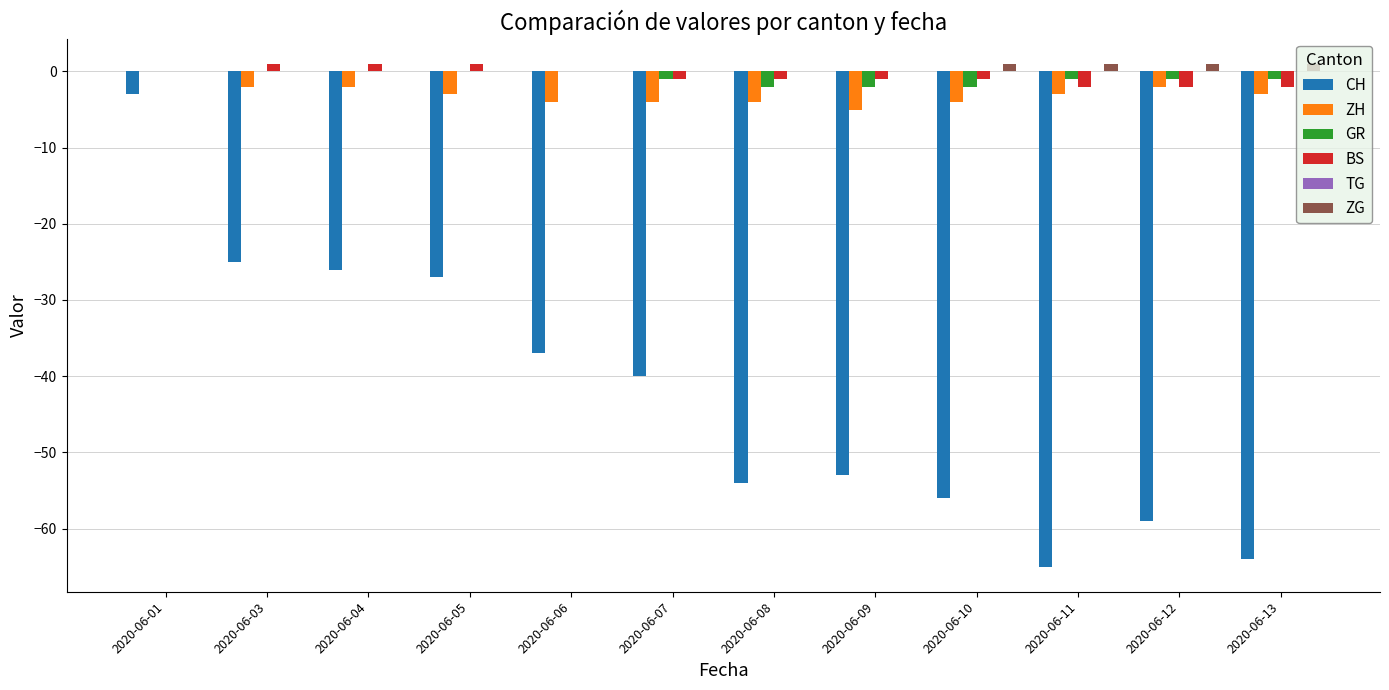

Which category has the highest value in the CH series?

2020-06-01